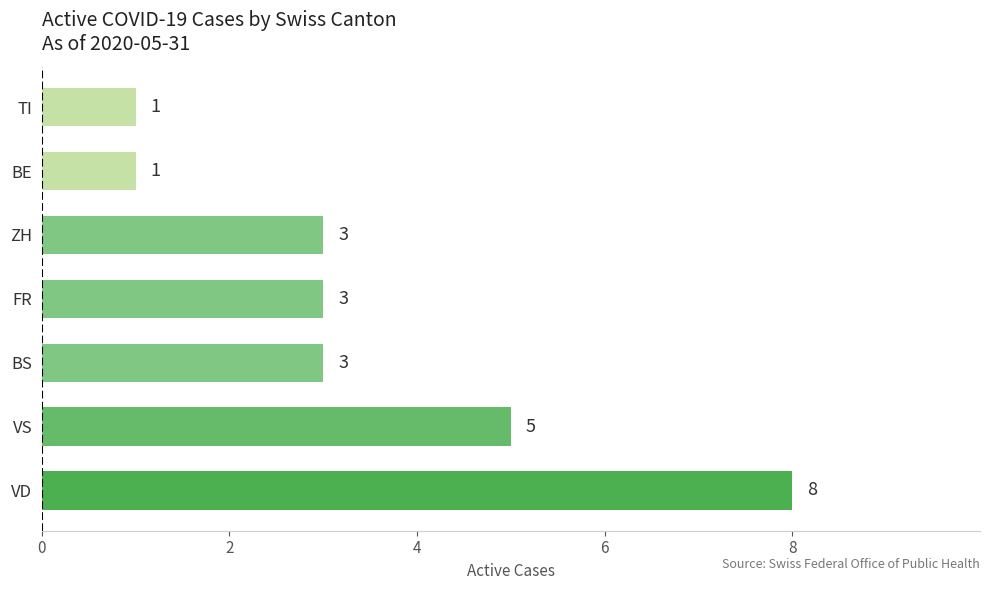

The value at BE is 1. True or false?

True